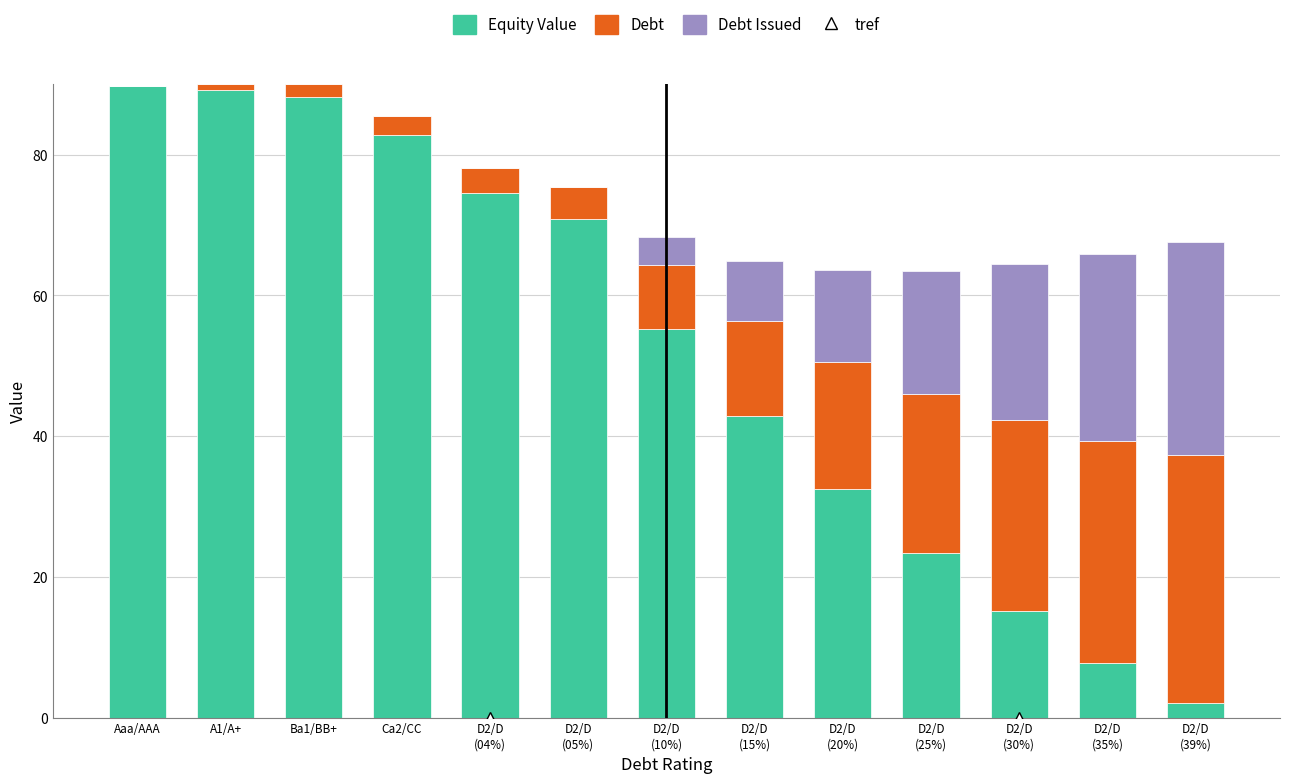

How many data points in Equity Value are above 55?

7